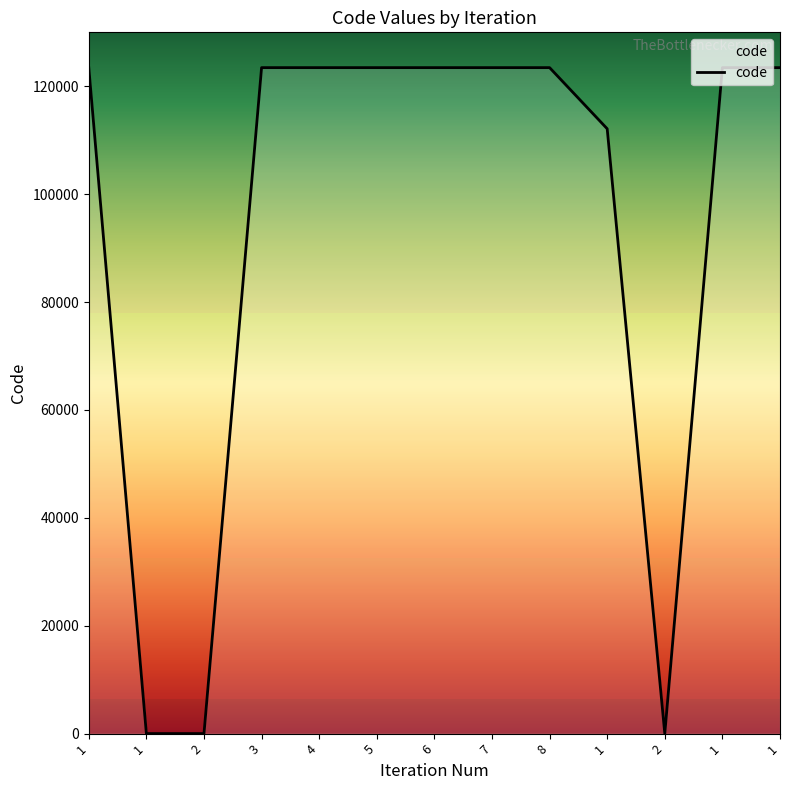

What is the sum of all values?

1223225